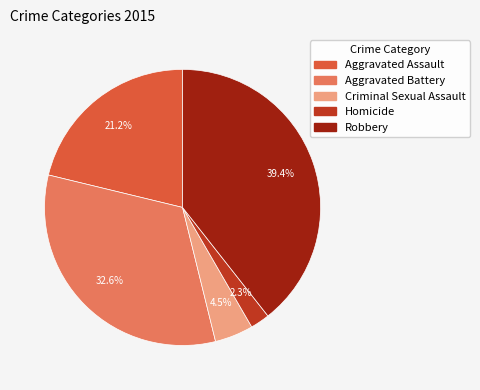

Approximately how many times larger is the value at Aggravated Assault compared to Aggravated Battery?

0.7